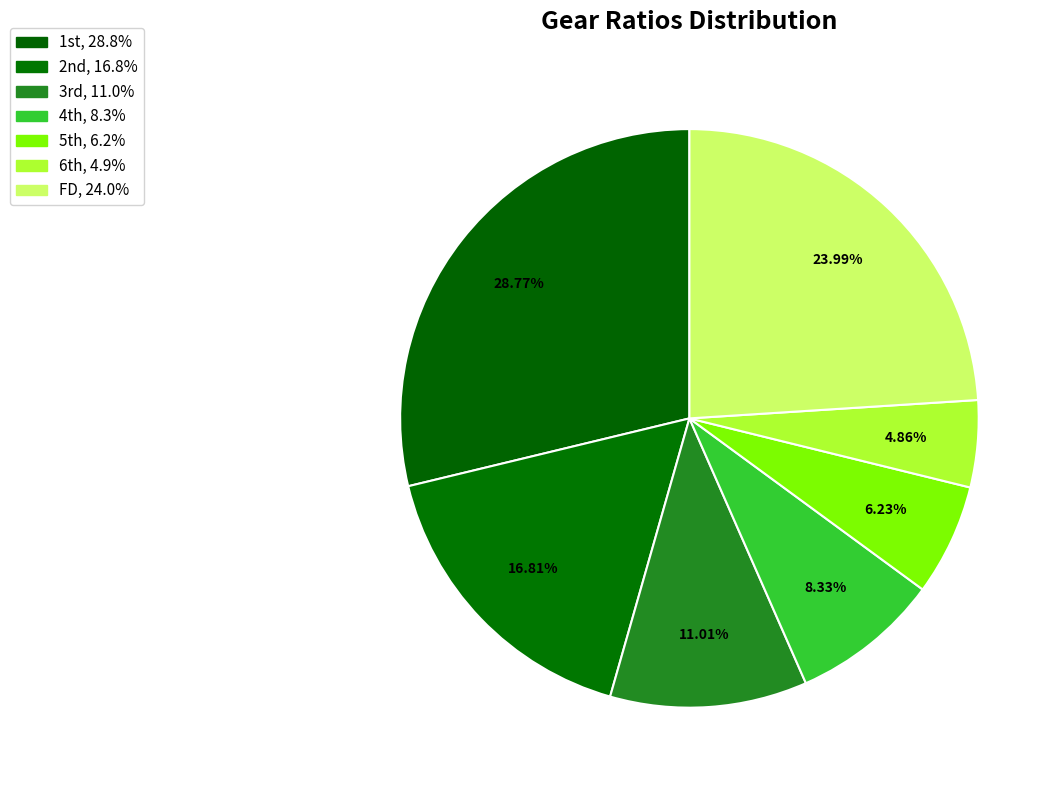

Count the number of slices in the pie.

7